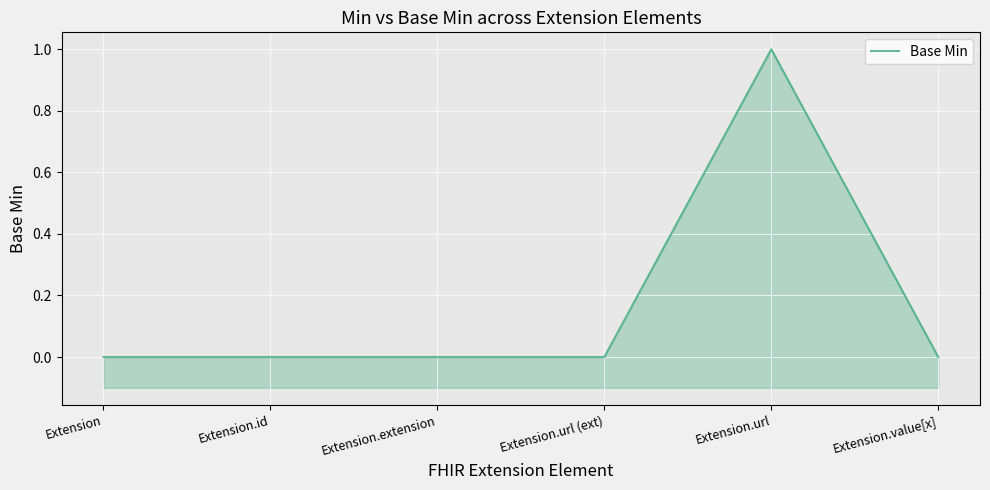

Which has a higher value, Extension or Extension.id?

Extension